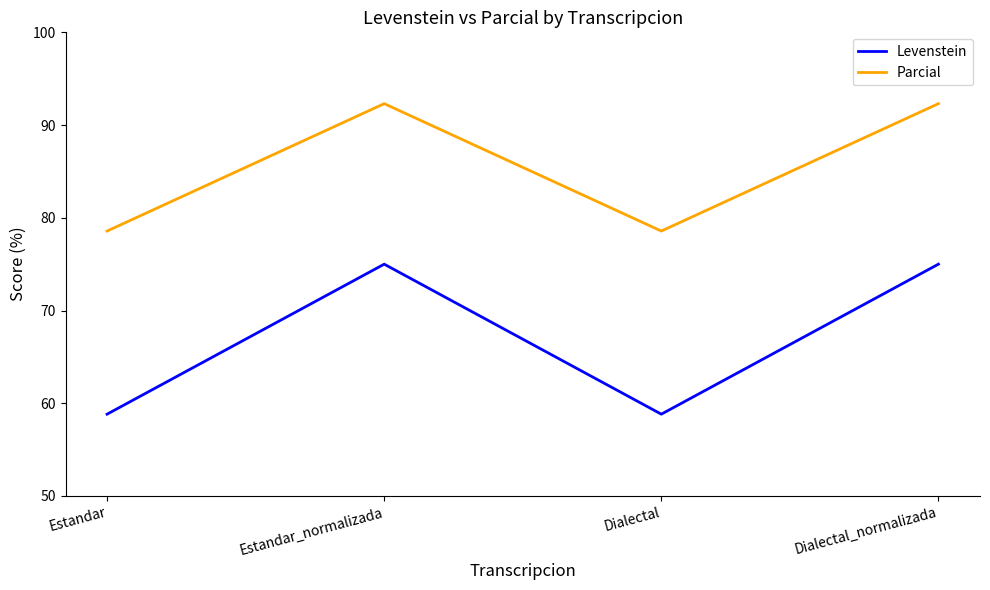

Reading left to right, list all the values displayed in this chart.

Levenstein: 58.8	75.0	58.8	75.0
Parcial: 78.6	92.3	78.6	92.3